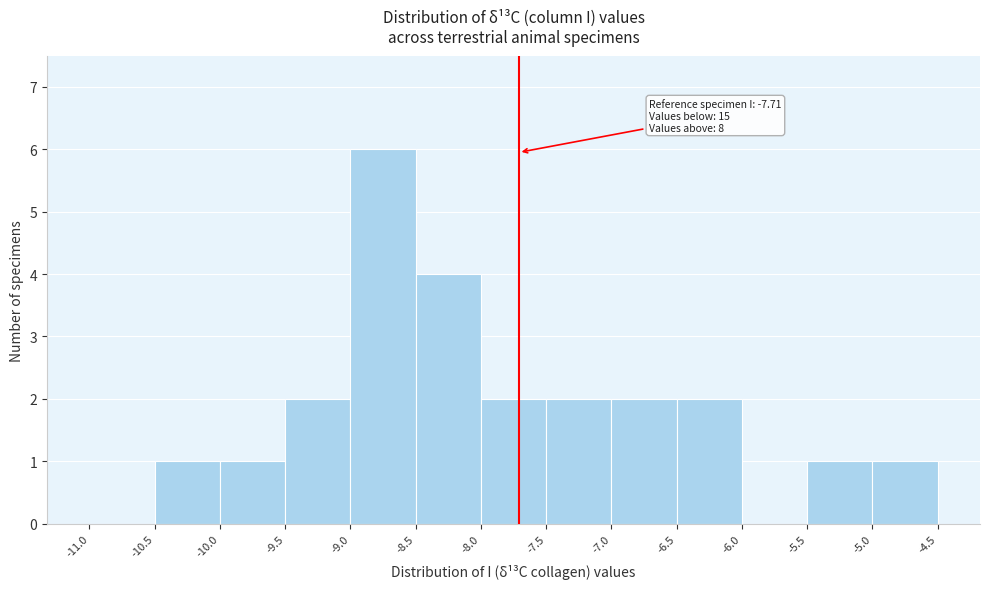

Over which range of the x-axis is the bar tallest?

-9.0 to -8.5